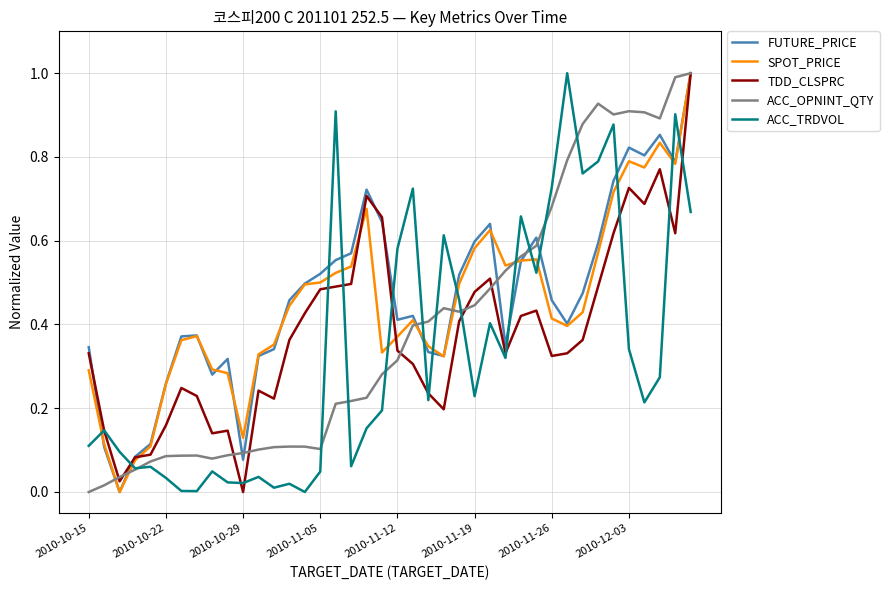

What is the maximum value shown in the chart?

1.0